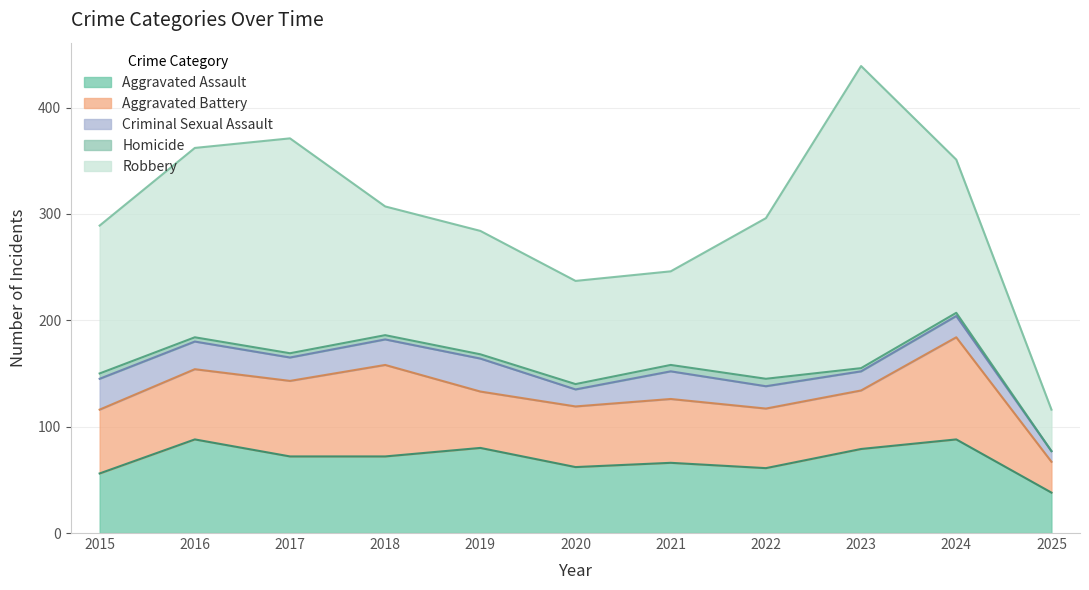

True or false: Aggravated Assault and Homicide cross at least once.

False